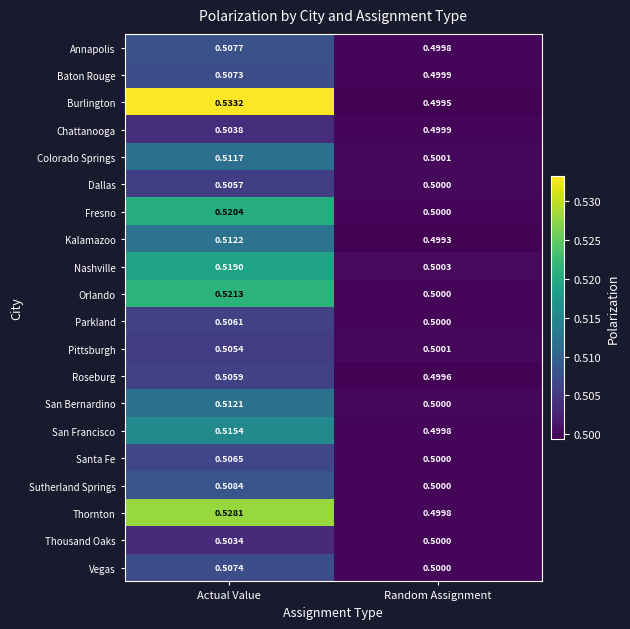

At which label is Baton Rouge closest to 0?

Random Assignment